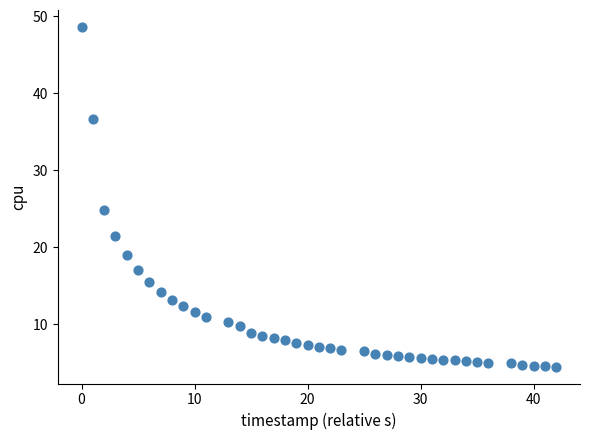

What Y value in the scatter plot is closest to 26?

24.8